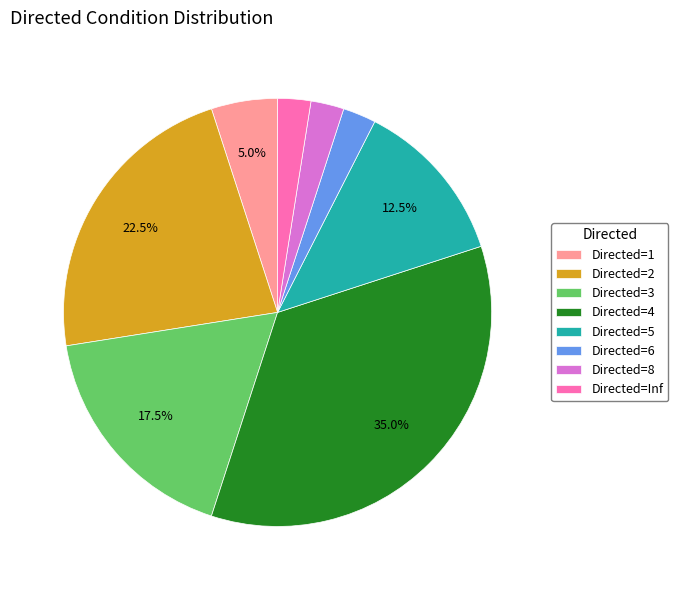

What is the ratio of the value at Directed=4 to the value at Directed=2?

1.6